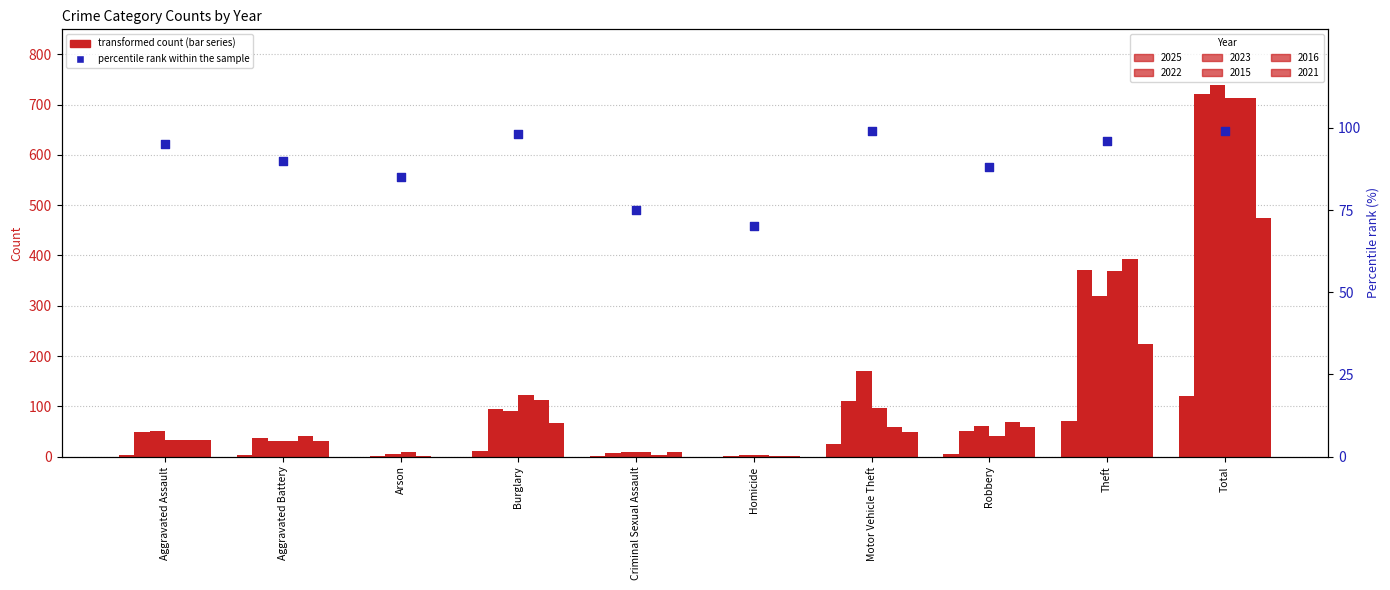

What is the change in value from Arson to Homicide?

-15